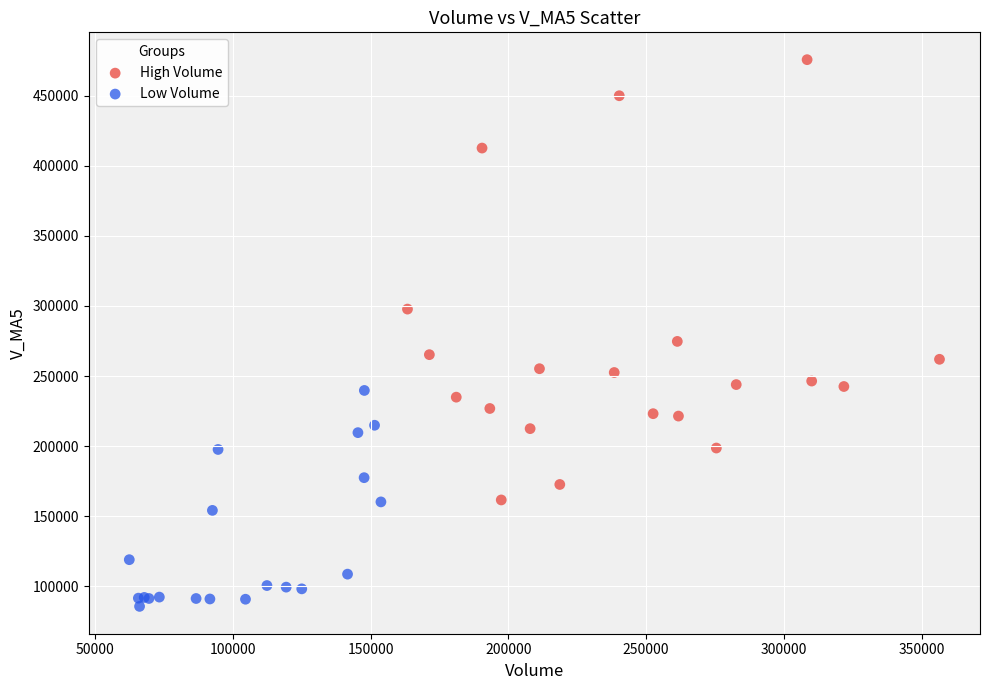

Which series reaches the minimum Y coordinate?

Low Volume